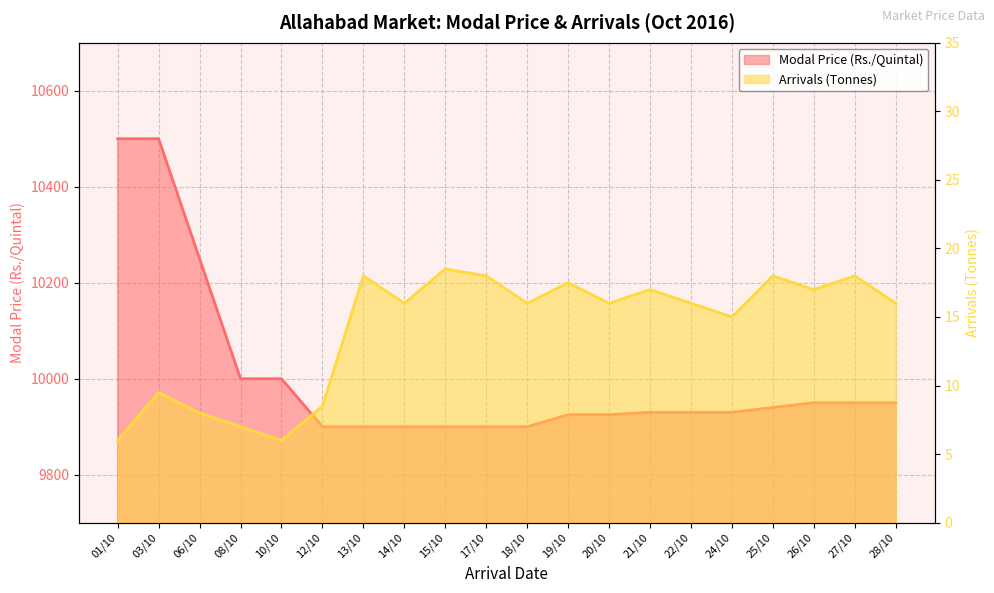

What is the label of the 18th point from the right?

06/10